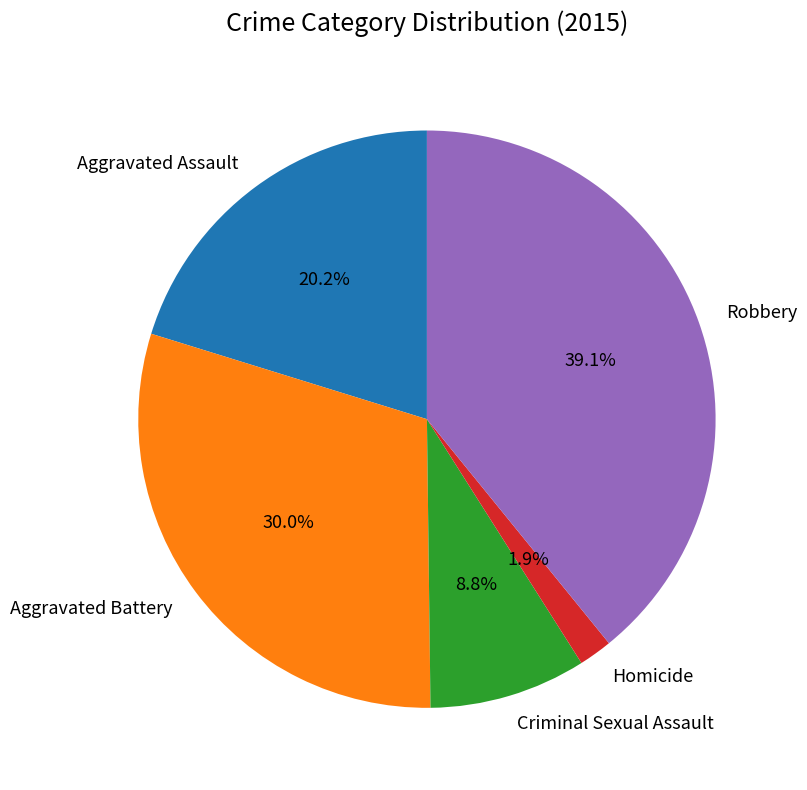

Is Aggravated Assault the majority of the pie?

No